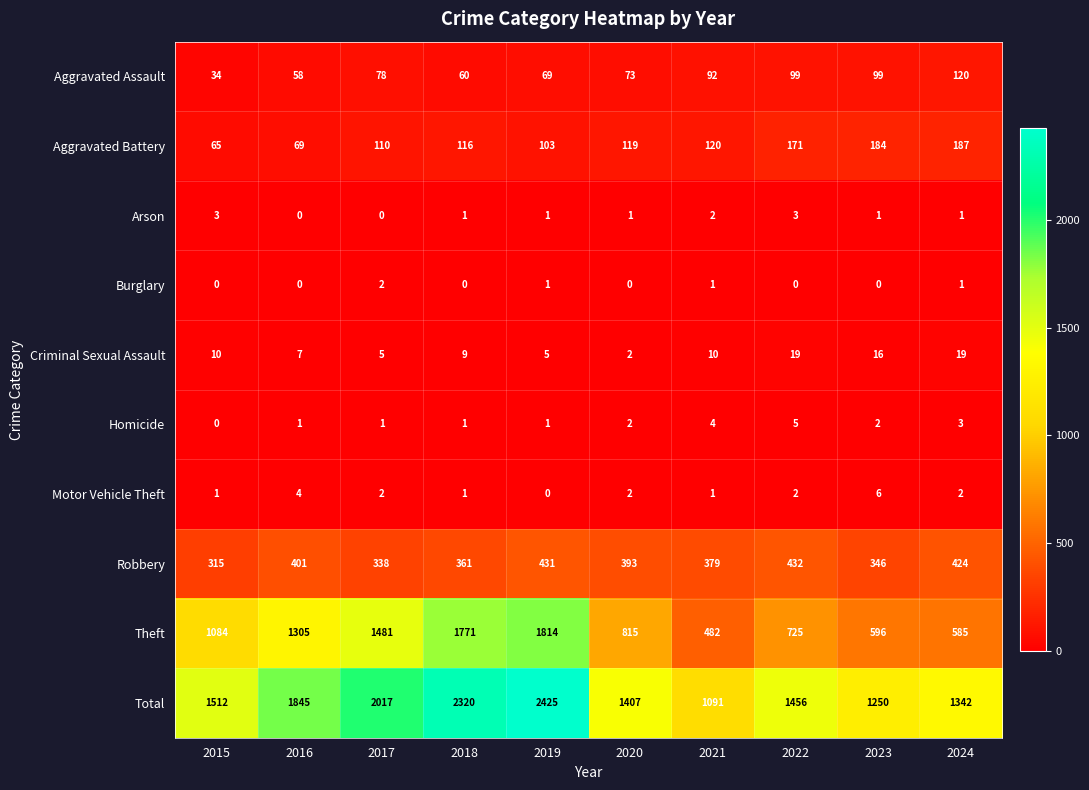

How many distinct data groups are displayed?

10